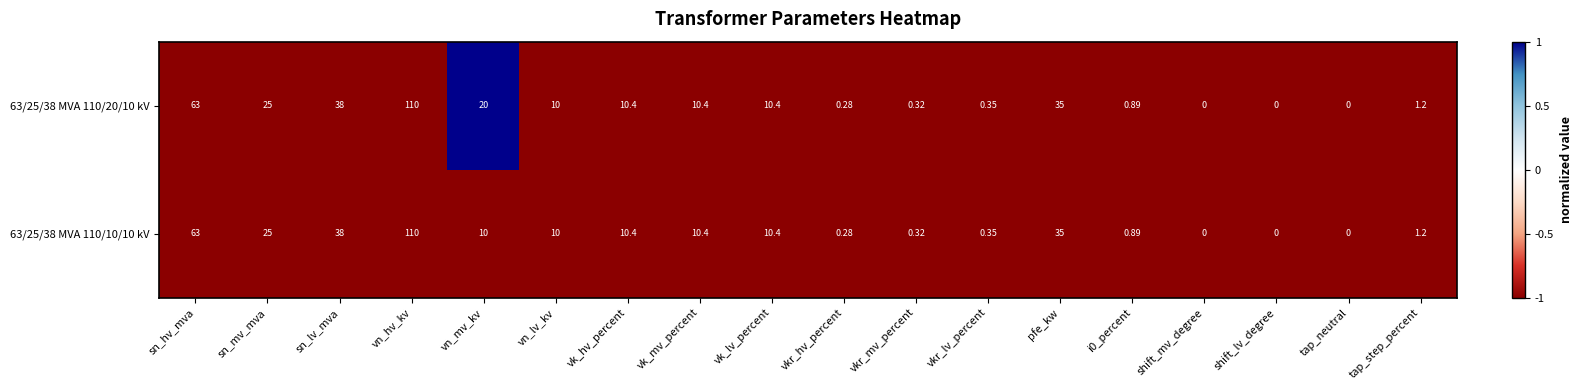

Where does the 63/25/38 MVA 110/20/10 kV series first go above 10?

sn_hv_mva